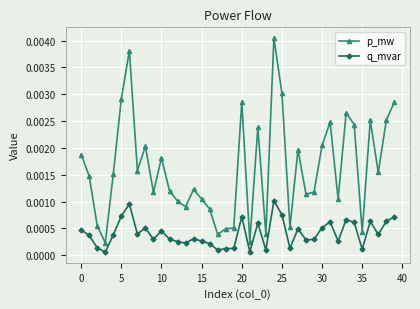

How many lines are shown in the chart?

2